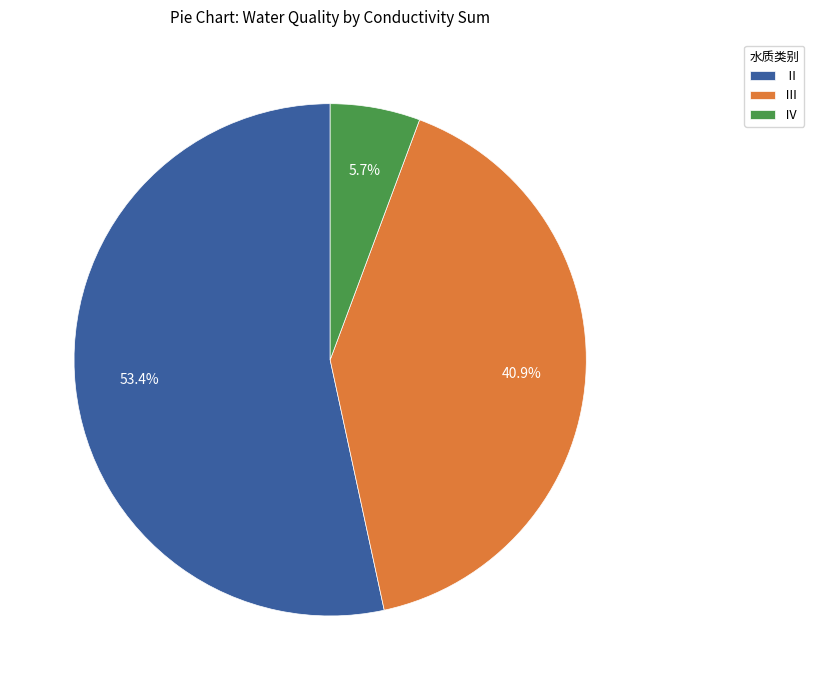

Which has a higher value, Ⅳ or Ⅱ?

Ⅱ